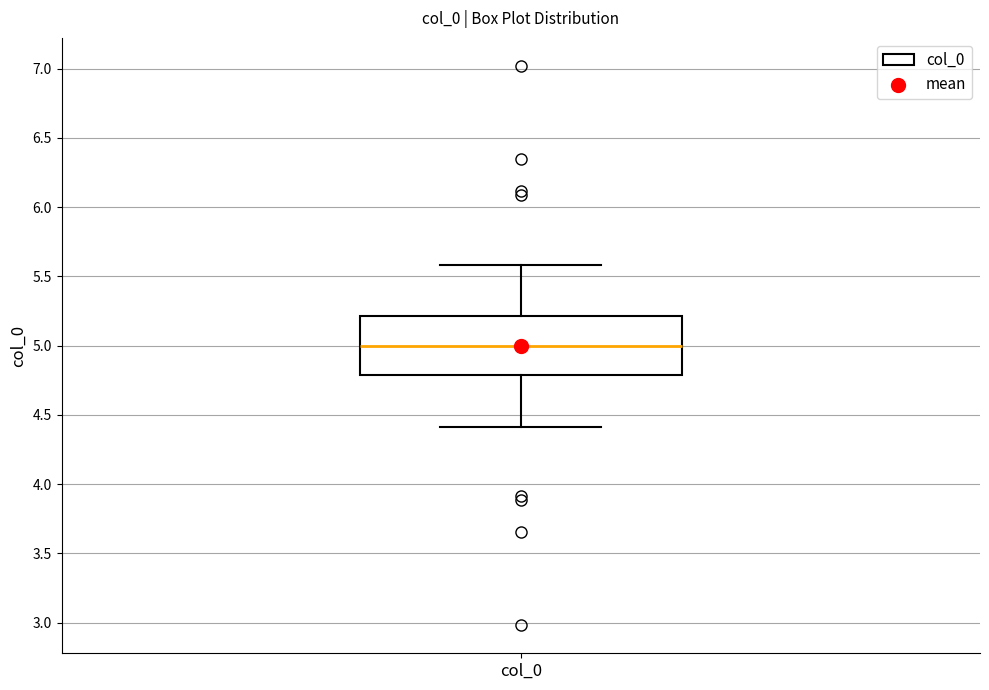

Where does the lower whisker of the box for col_0 end on the y-axis? The values are not printed on the chart, so give them approximately, as read against the axis.

4.4